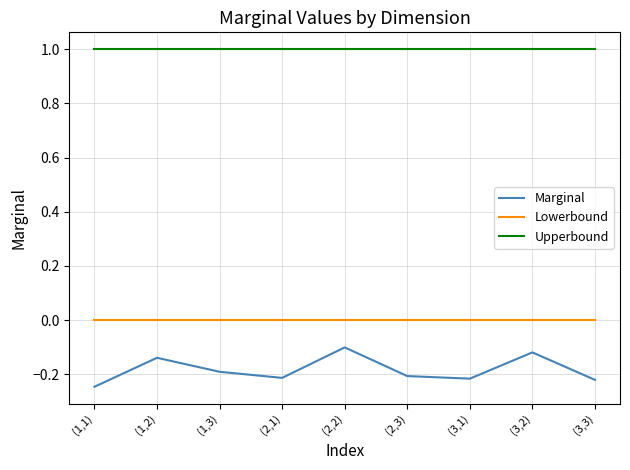

True or false: Marginal has more than 0 interior local peaks.

True